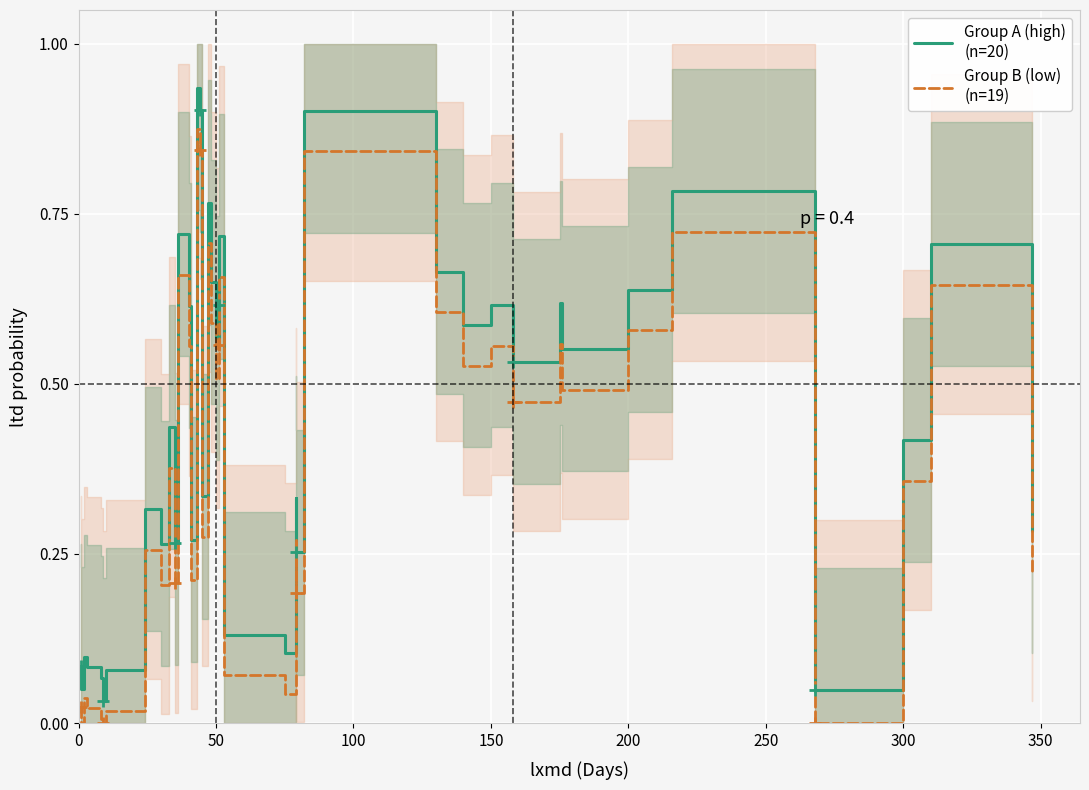

What is the label of the 20th point from the right?

50